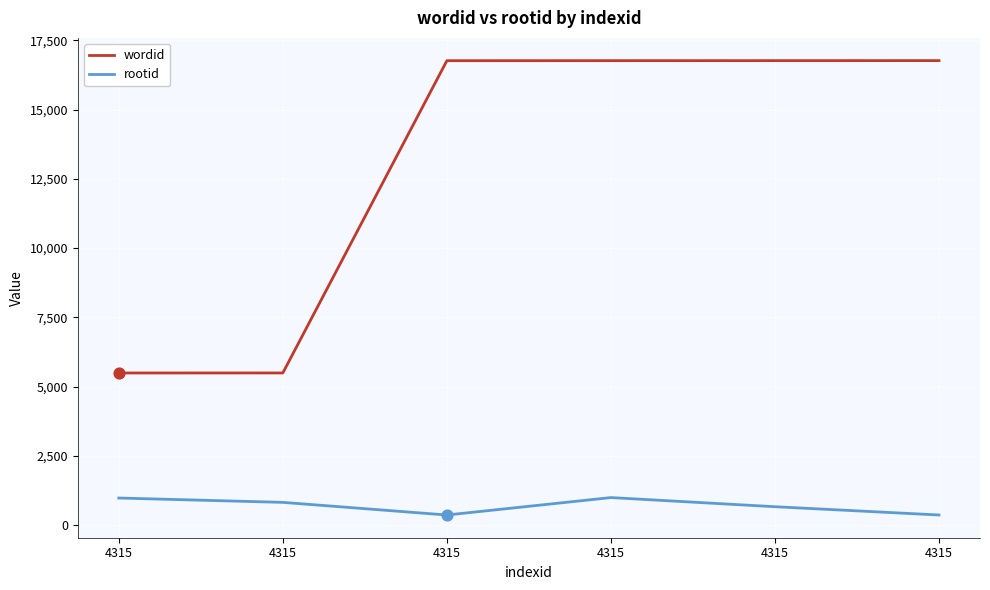

Which series has the largest total across all categories?

wordid